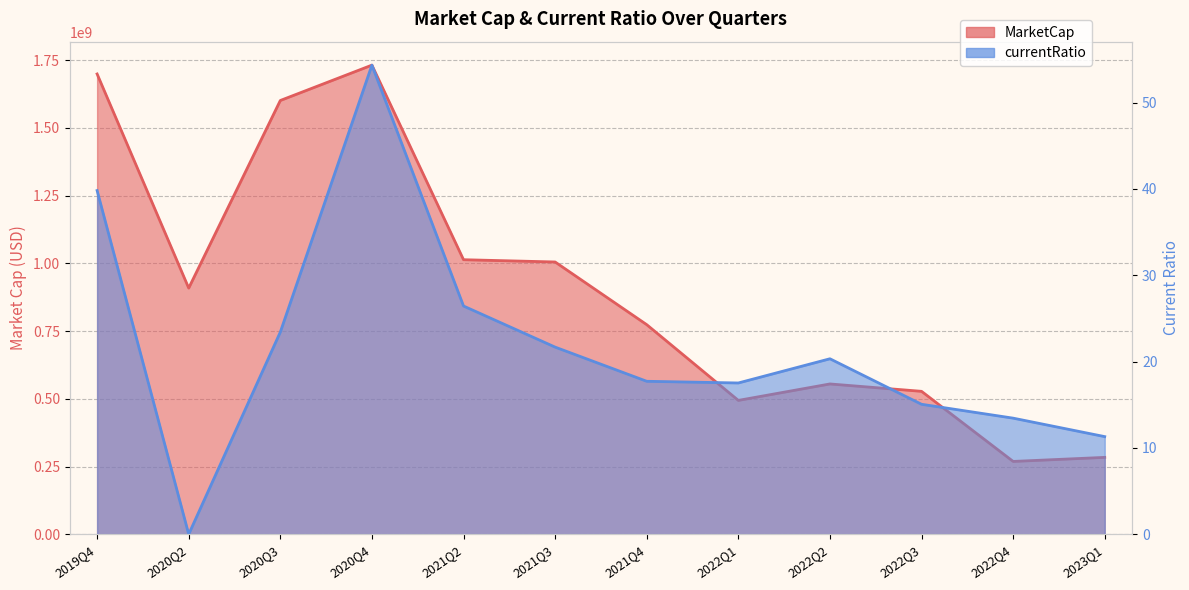

The MarketCap series shows 1601292357.6 at 2020Q3. True or false?

True